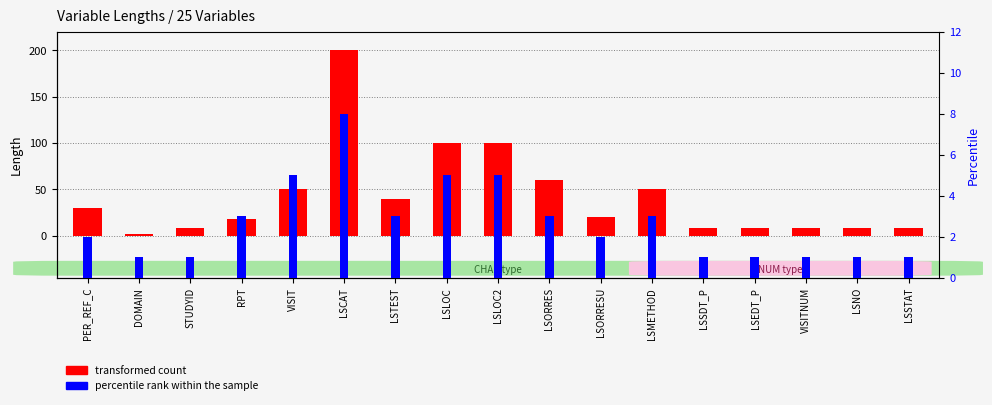

Is it true that transformed count equals 89 at VISIT?

False